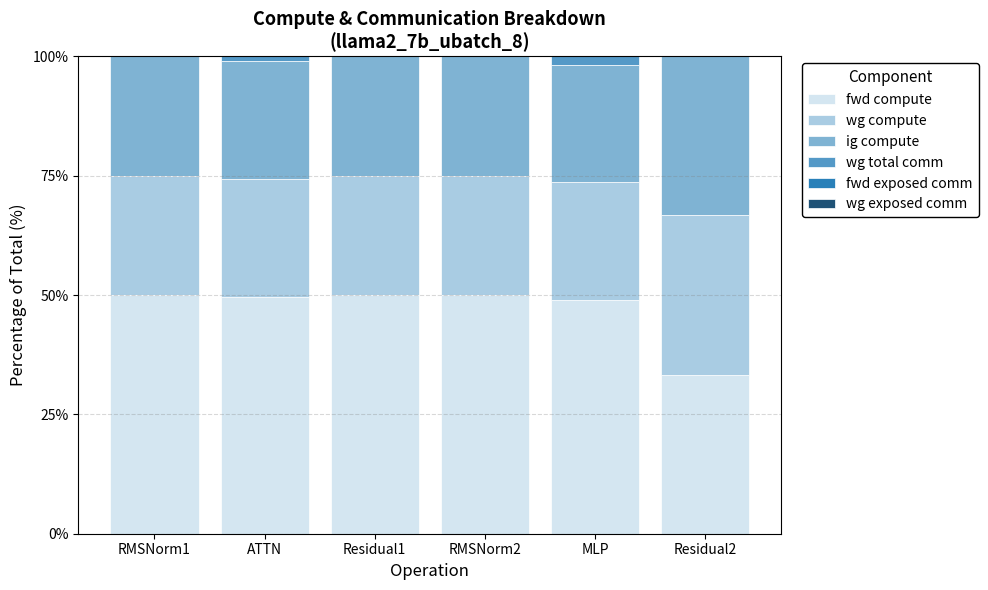

What is the total value across all series at RMSNorm2?

100.0